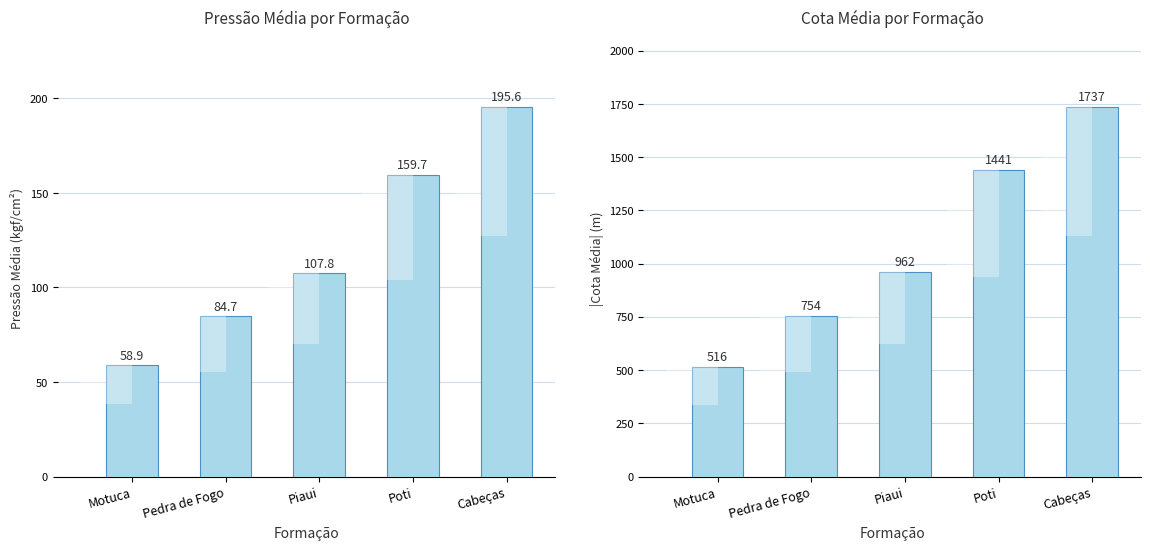

What is the sum of all |Cota Média| (m) values?

5409.2